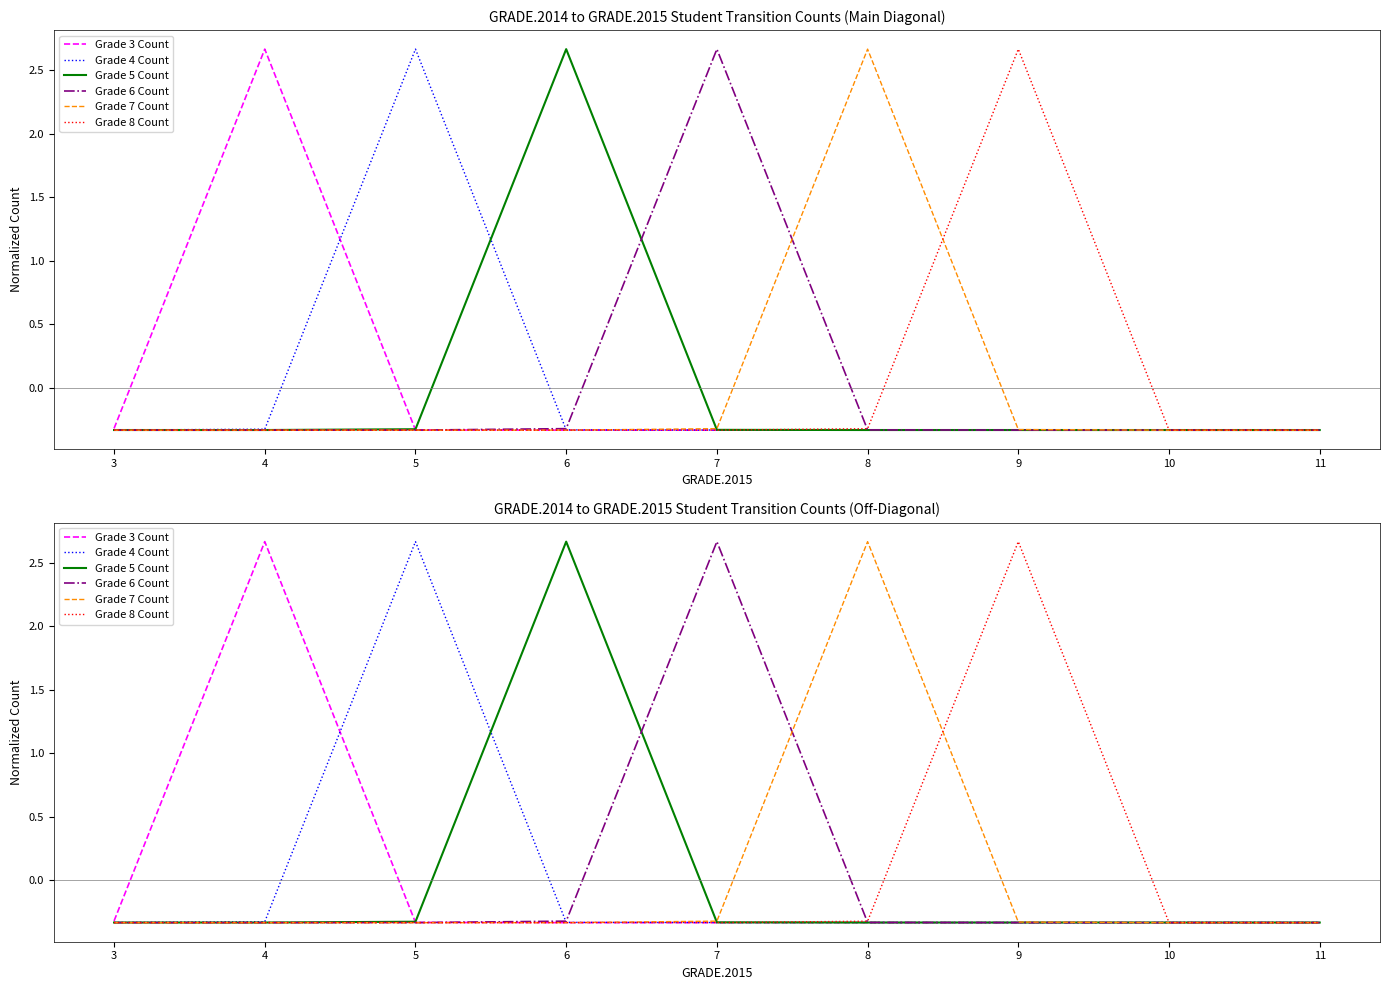

Where is Grade 8 Count nearest to the value 1?

8